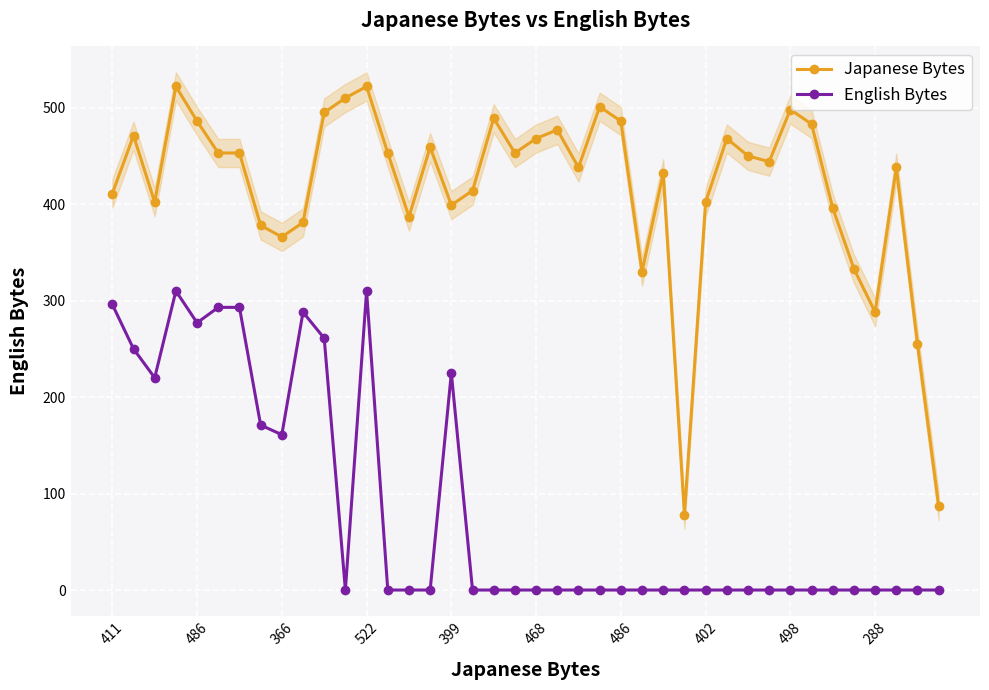

Which series changed the most between 486 and 468?

English Bytes